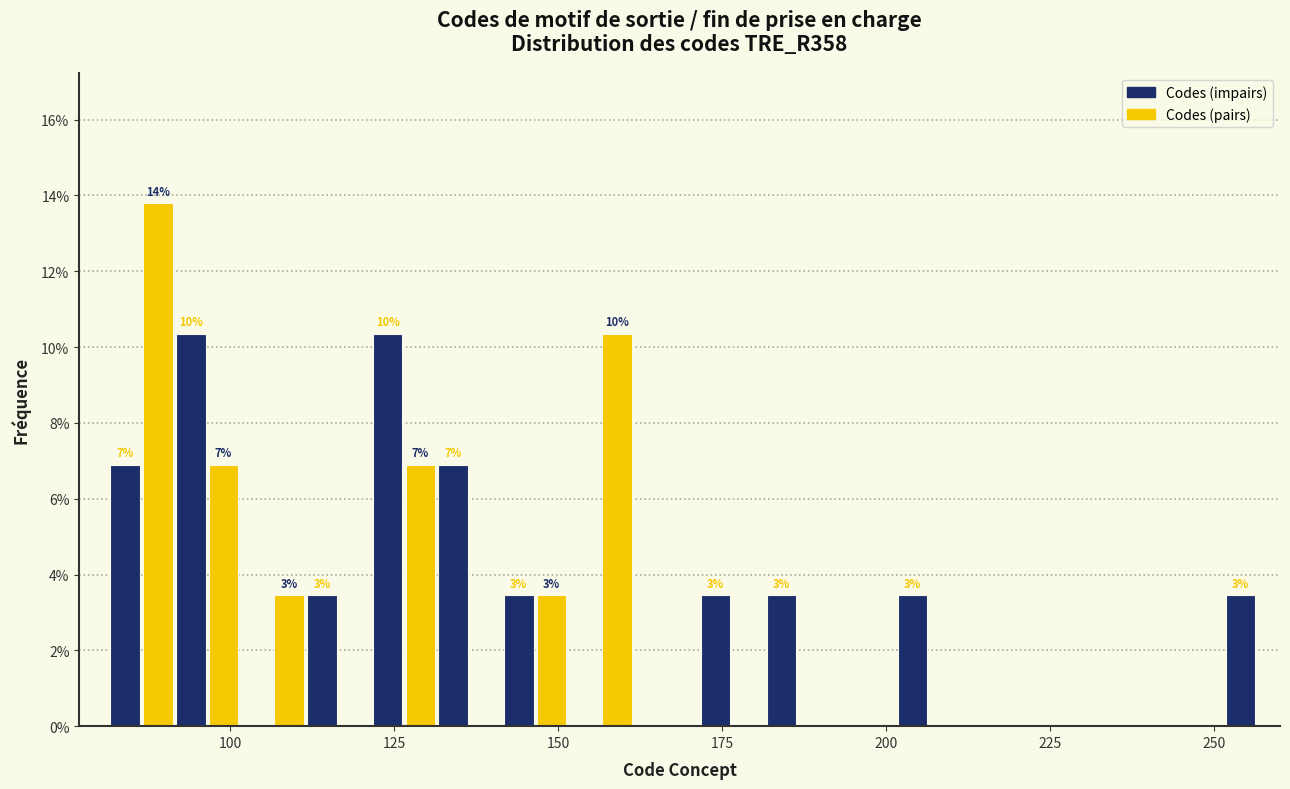

Read against the x-axis, roughly where is the centre of the tallest bar?

90